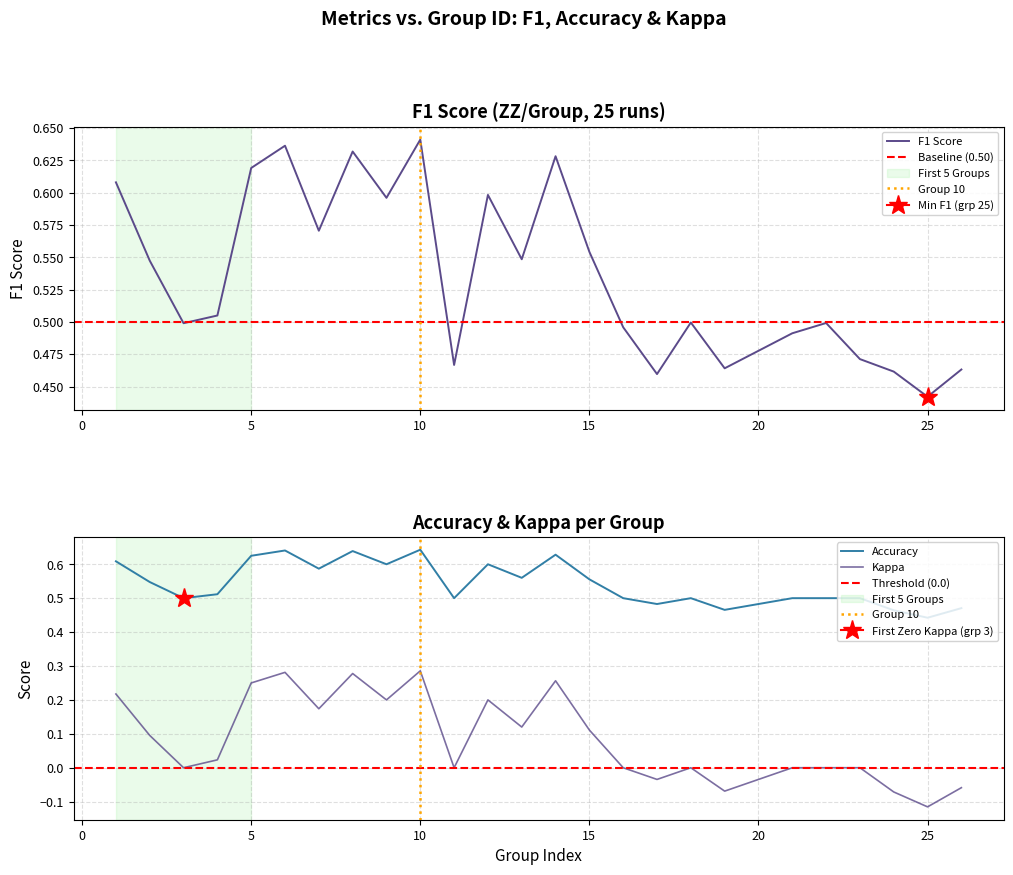

True or false: Accuracy and Kappa intersect in this chart.

False